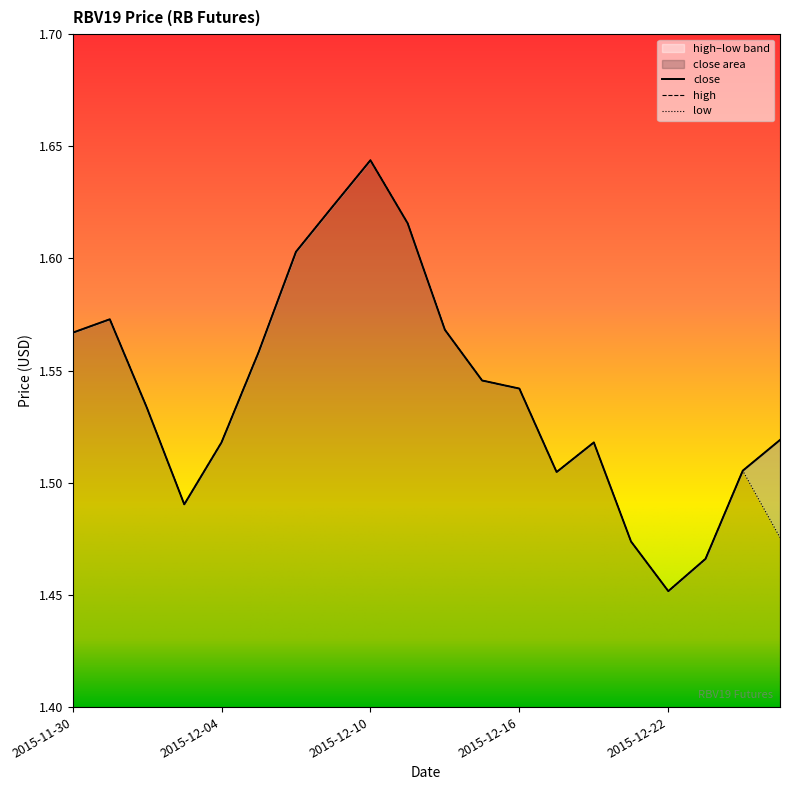

What is the label of the 1st point from the left?

2015-11-30